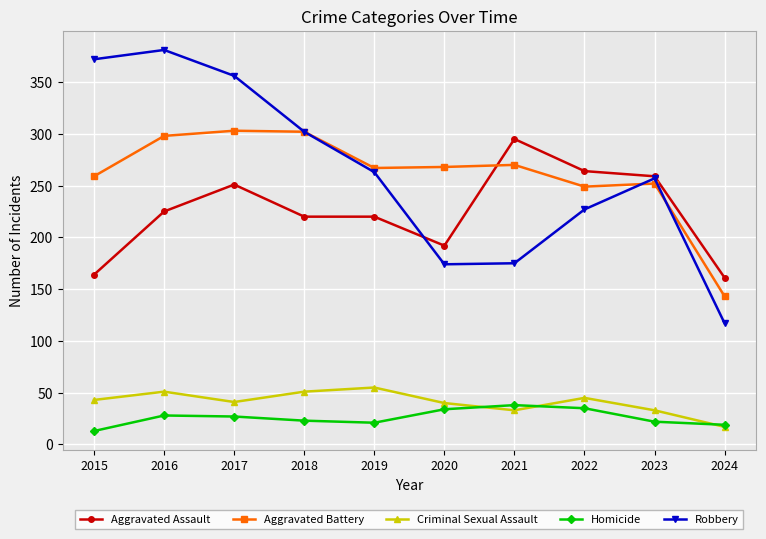

Count the number of categories in the chart.

10